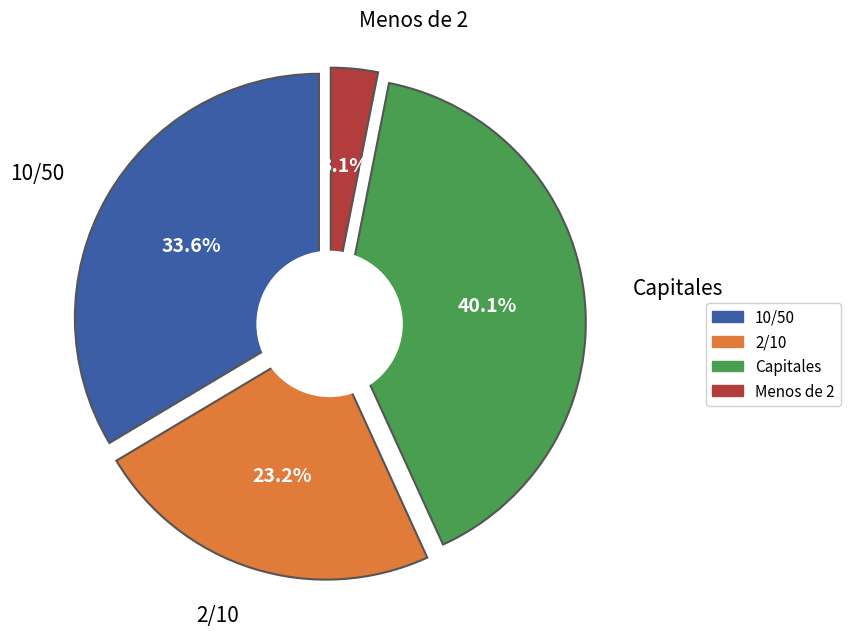

How much of the chart is everything except 2/10?

76.8%